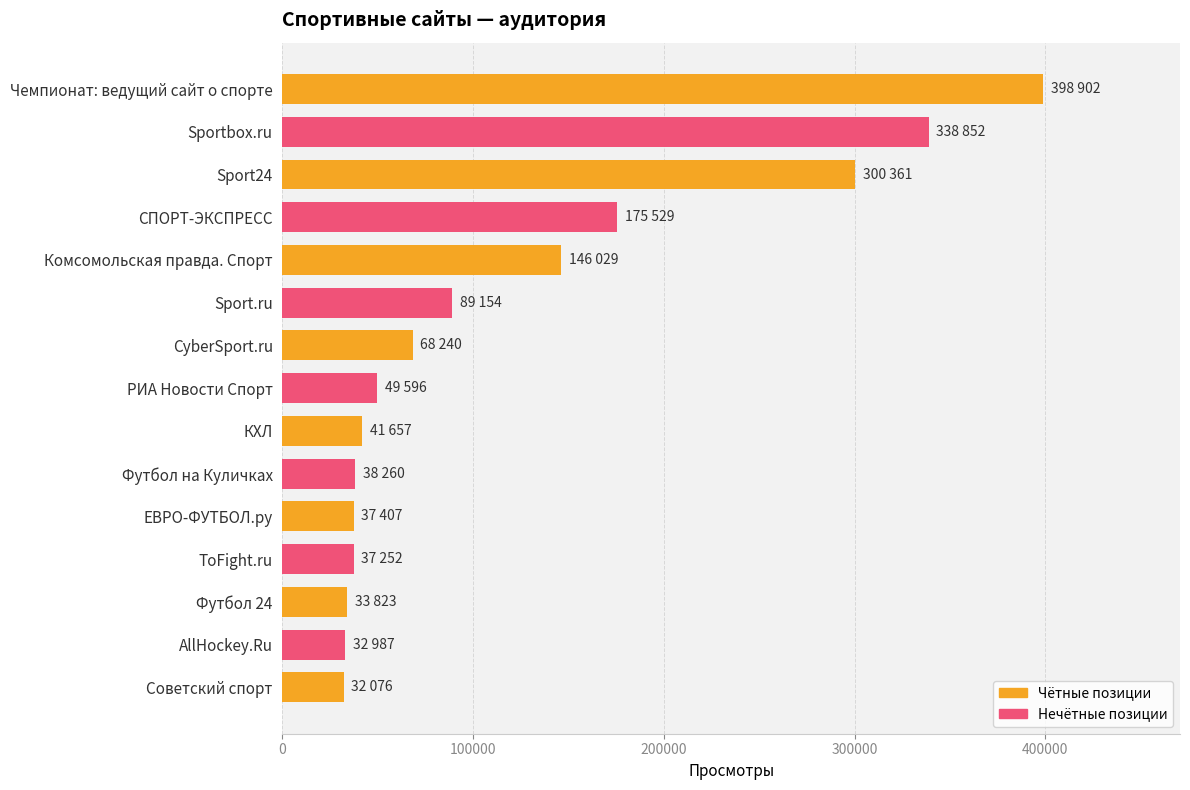

What is the smallest value displayed?

32076